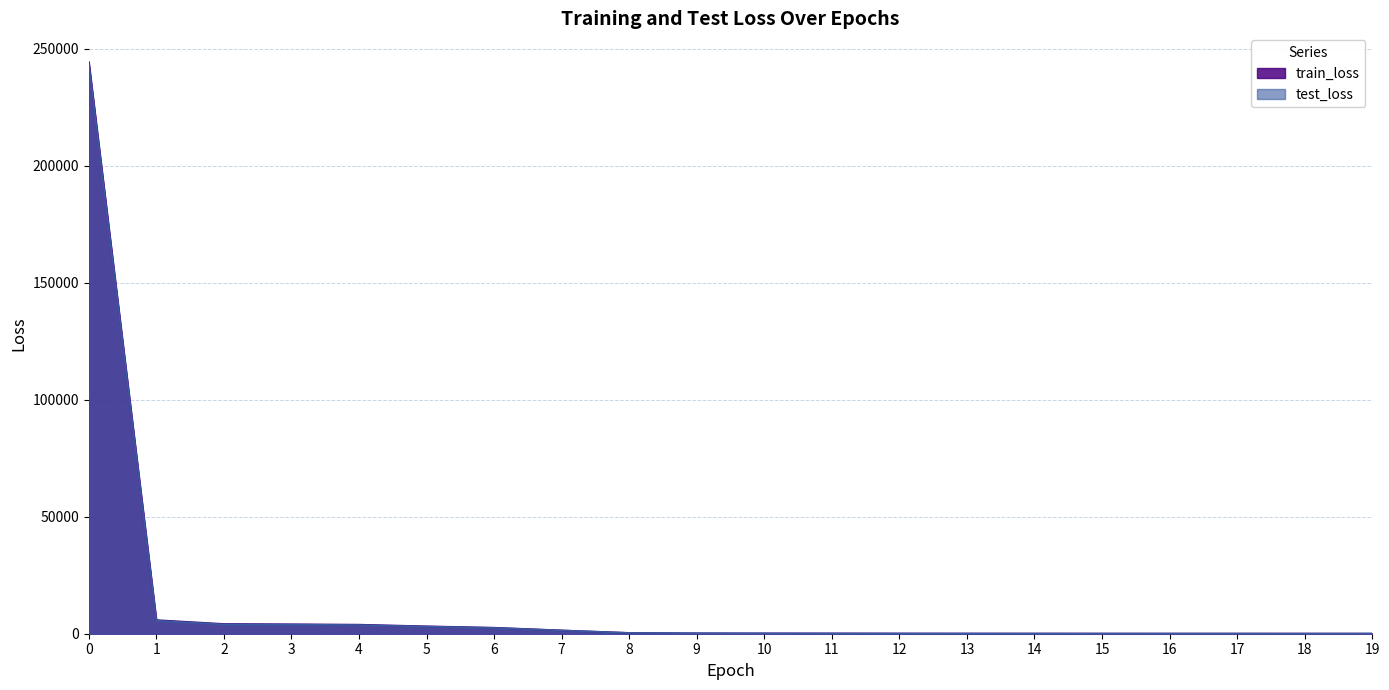

Read the train_loss value at 8.

353.4